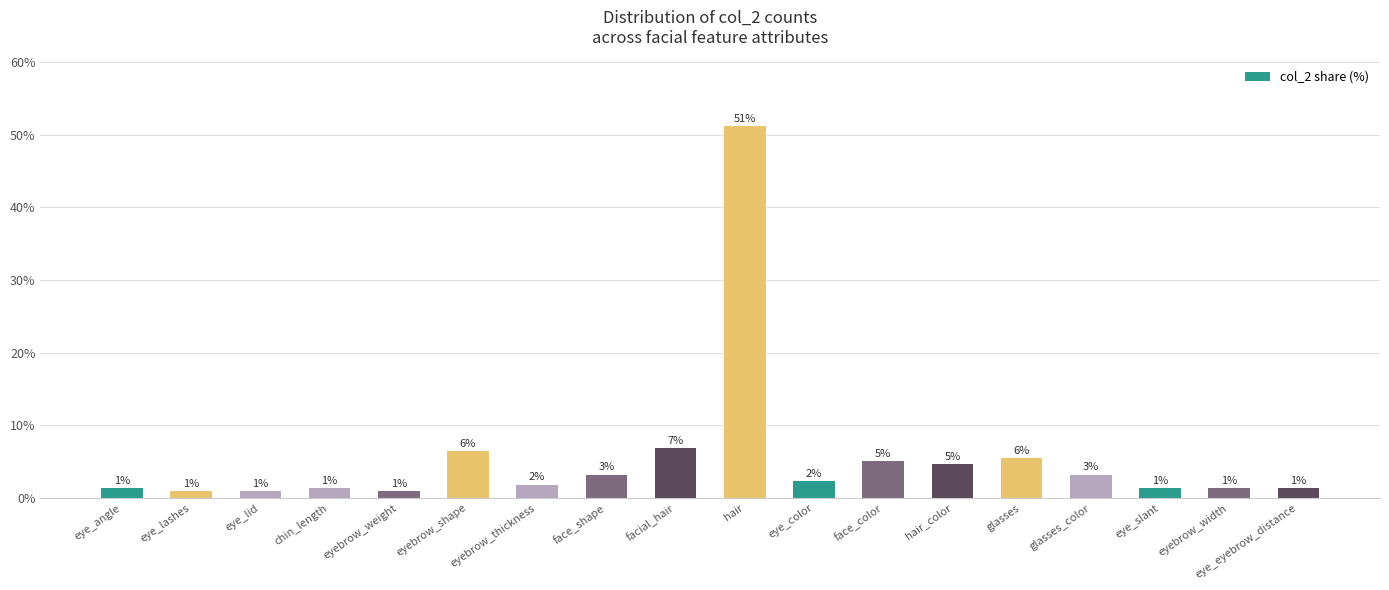

What is the label of the 12th bar from the right?

eyebrow_thickness